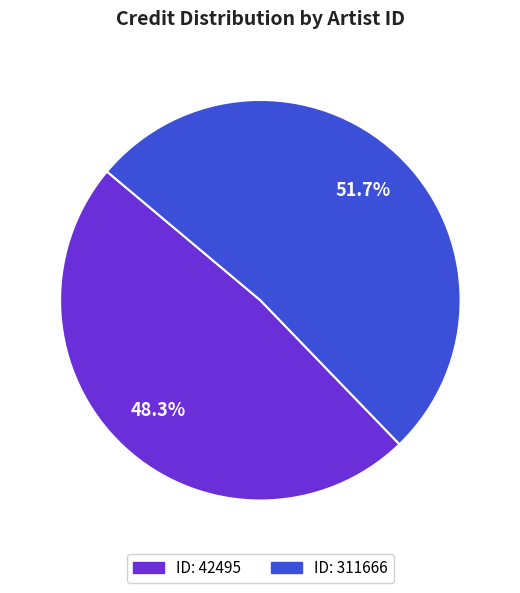

Is there any slice that represents more than half of the pie?

Yes